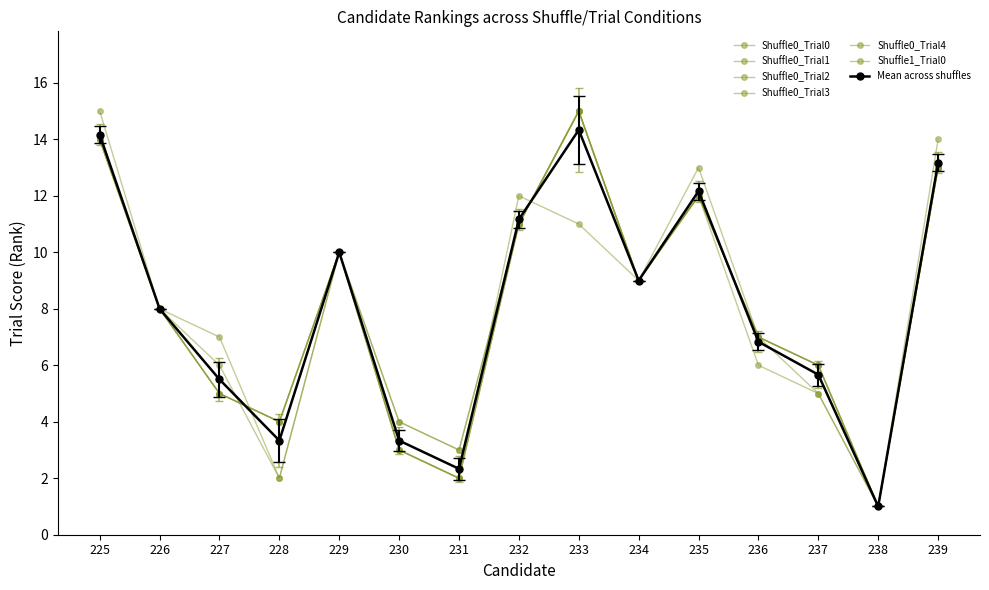

Reading left to right, list all the values displayed in this chart.

Shuffle0_Trial0: 14	8	5	4	10	3	2	11	15	9	12	7	6	1	13
Shuffle0_Trial1: 15	8	5	4	10	3	2	12	11	9	13	7	6	1	14
Shuffle0_Trial2: 14	8	5	4	10	3	2	11	15	9	12	7	6	1	13
Shuffle0_Trial3: 14	8	6	2	10	4	3	11	15	9	12	7	5	1	13
Shuffle0_Trial4: 14	8	7	2	10	4	3	11	15	9	12	6	5	1	13
Shuffle1_Trial0: 14	8	5	4	10	3	2	11	15	9	12	7	6	1	13